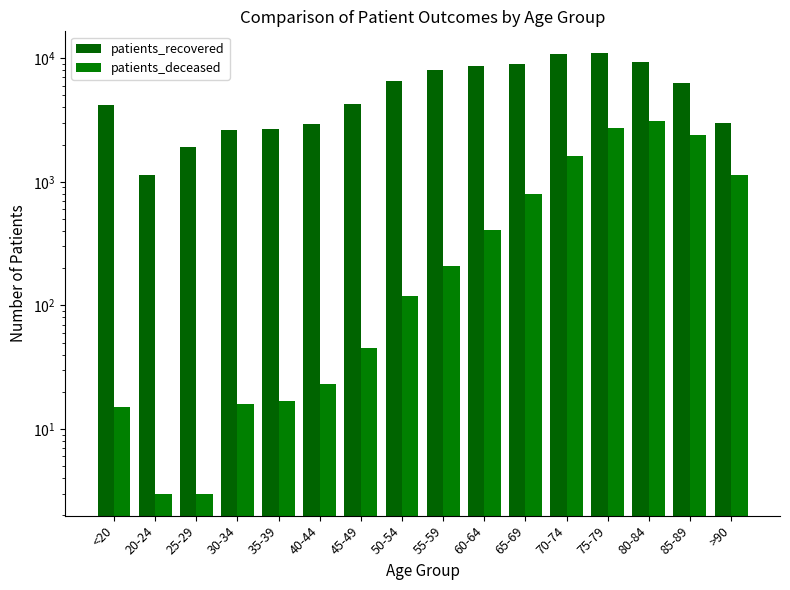

Reading left to right, what are all the values shown in this chart?

patients_recovered: 4157	1126	1926	2627	2670	2941	4237	6503	7998	8628	9048	10892	10948	9316	6303	3014
patients_deceased: 15	3	3	16	17	23	45	119	208	406	800	1608	2701	3122	2407	1127